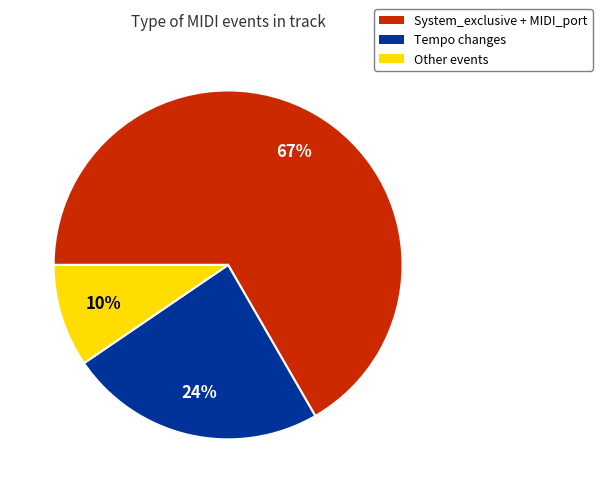

True or false: Other events accounts for 1% of the total.

False